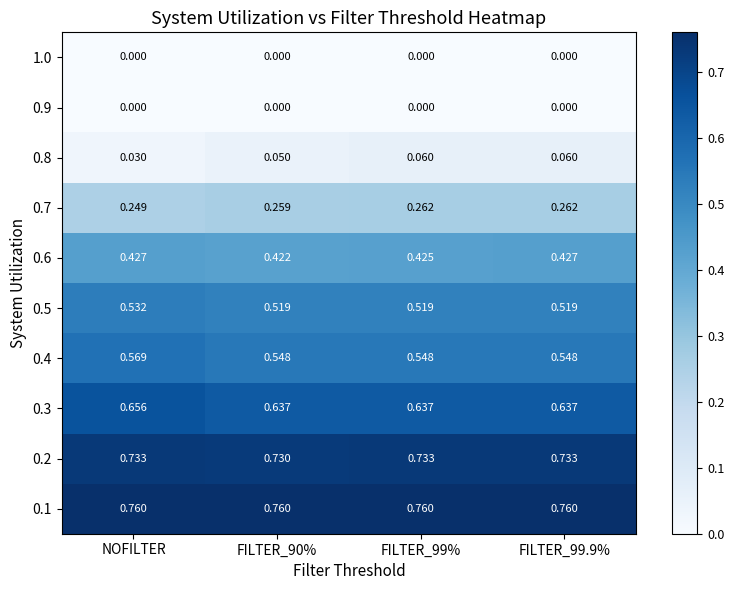

Where is 0.8 nearest to the value 0?

NOFILTER